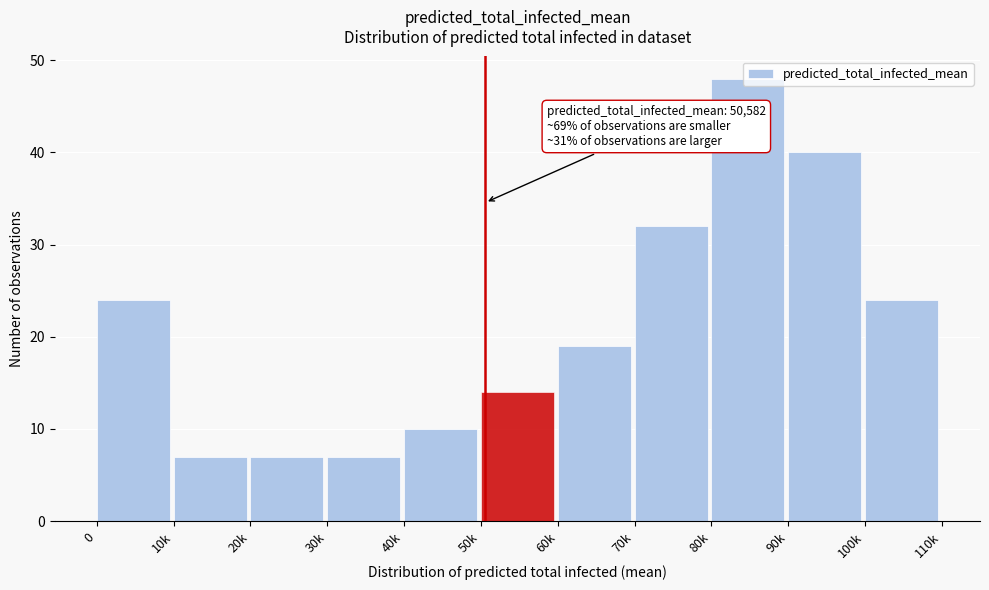

The value at 10k is 7. True or false?

True